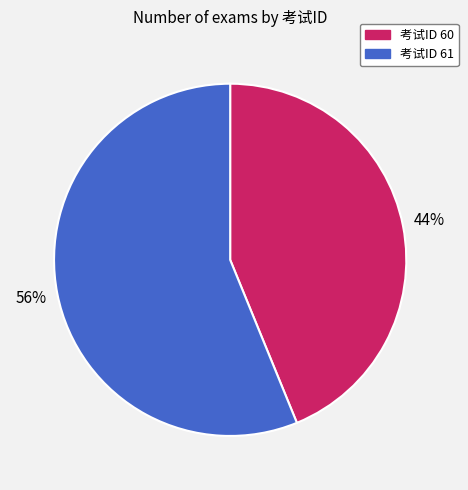

Is it true that 考试ID 61 is 56% of the pie?

True